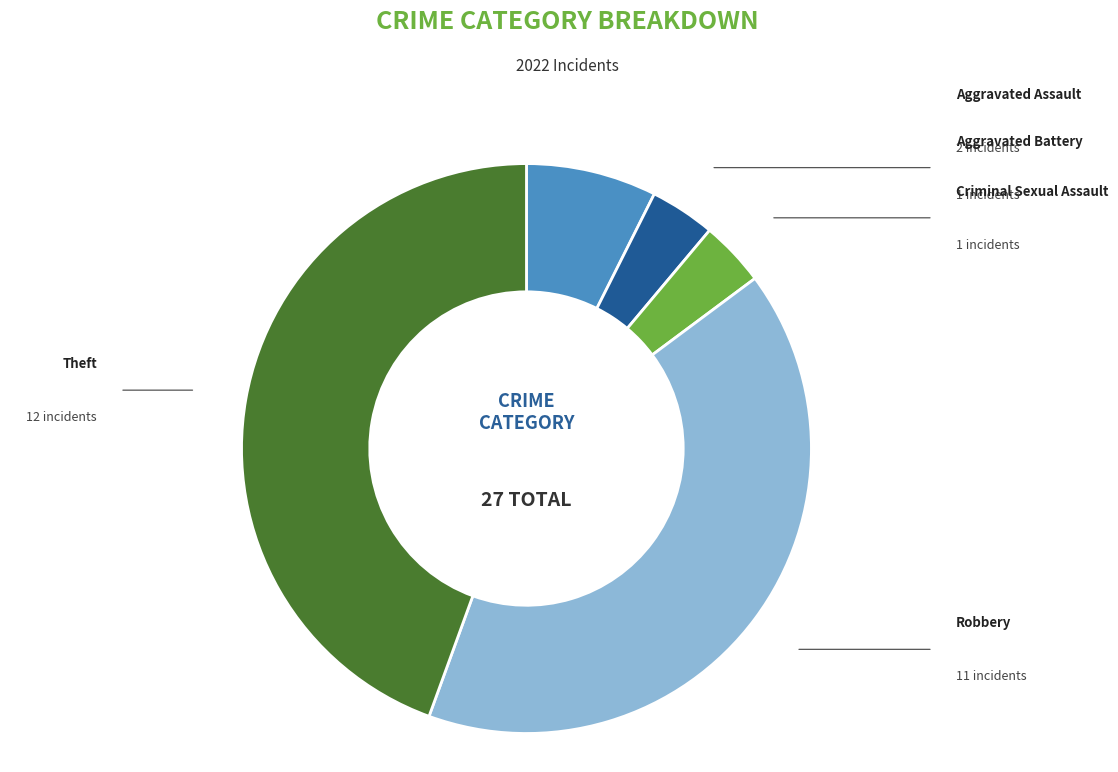

Does any single category account for the majority?

No